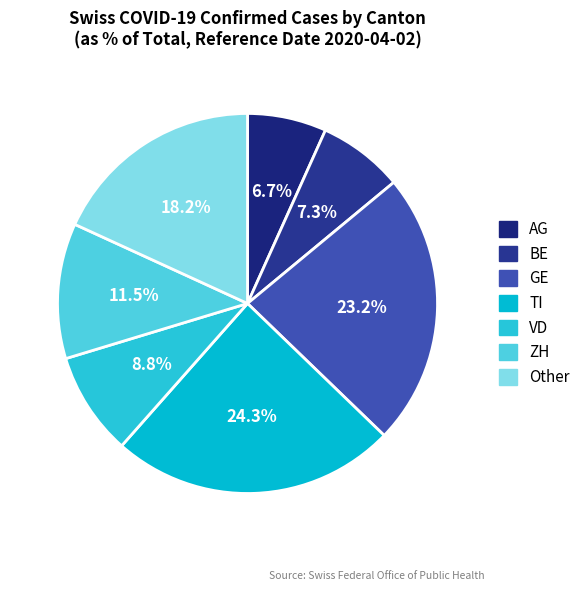

Count the number of slices in the pie.

7